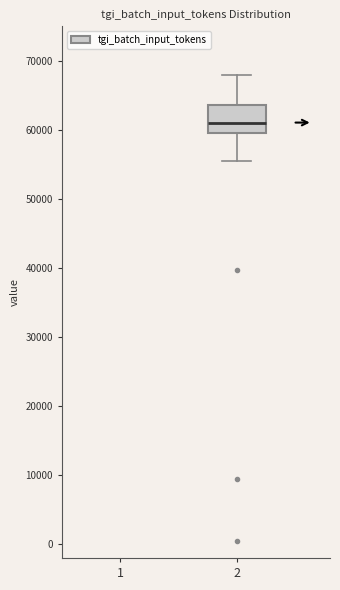

Read this box plot against the y-axis: the position of the median line, the range covered by the box, and the ends of both whiskers. The values are not printed on the chart, so give them approximately, as read against the axis.

median 61000, box 59000 to 64000, whiskers 56000 to 68000